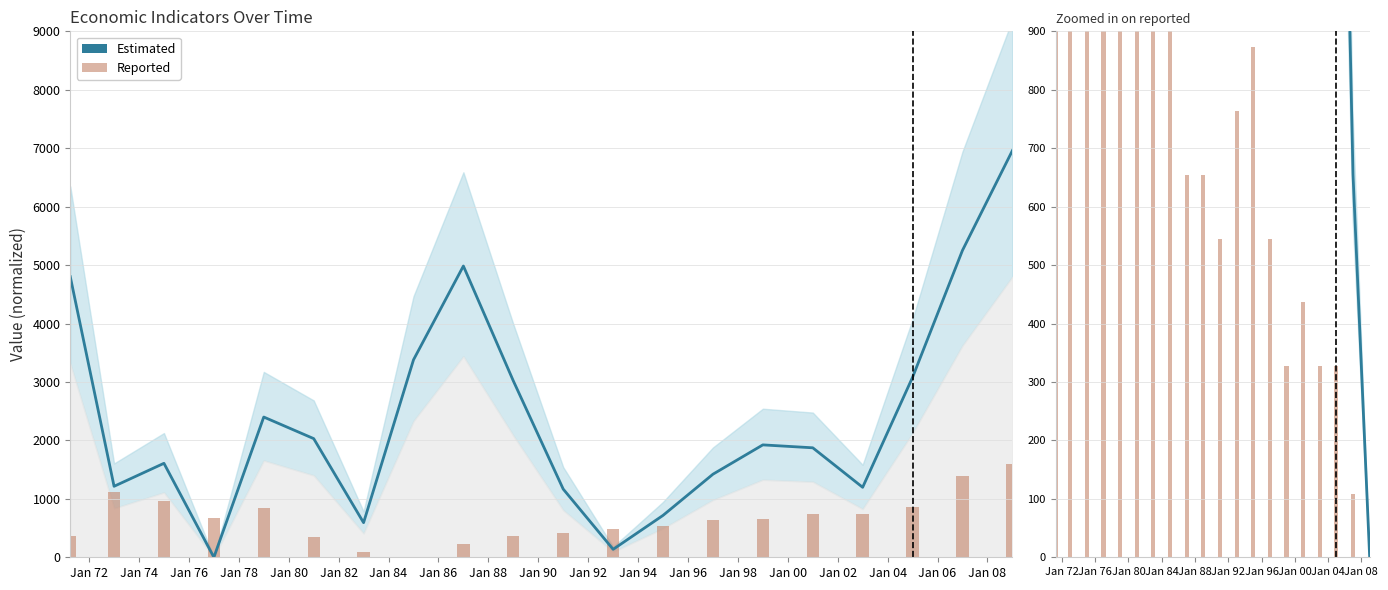

How many bars are there in total?

40